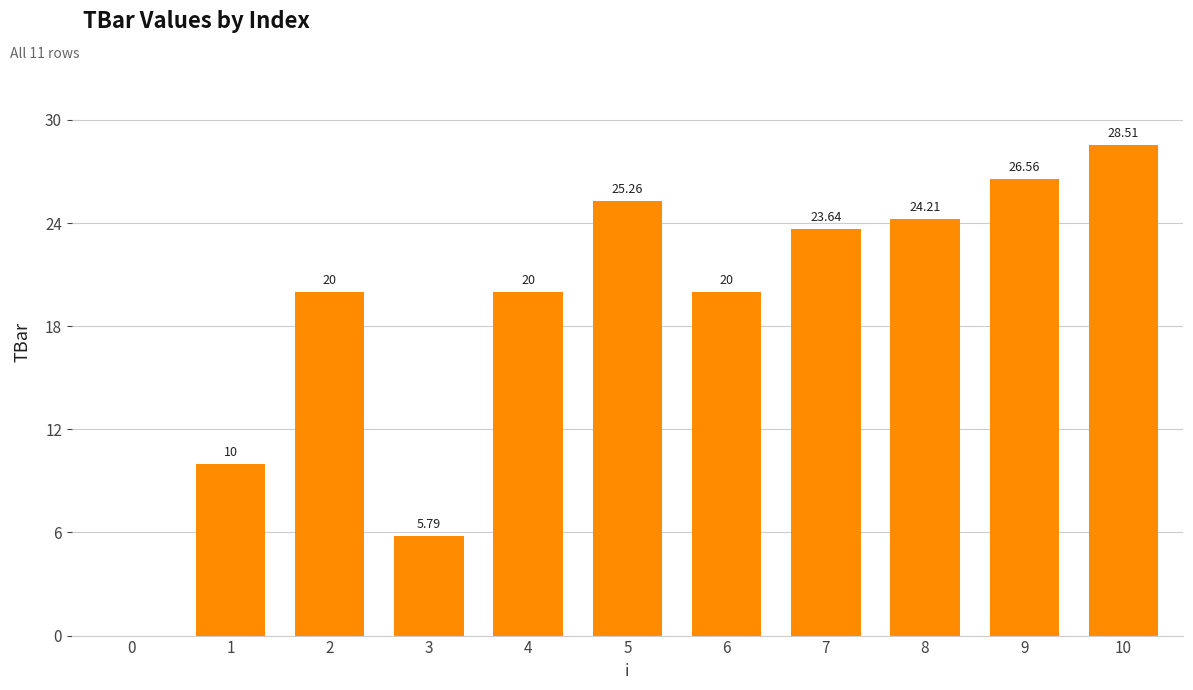

How many positive values are there?

10